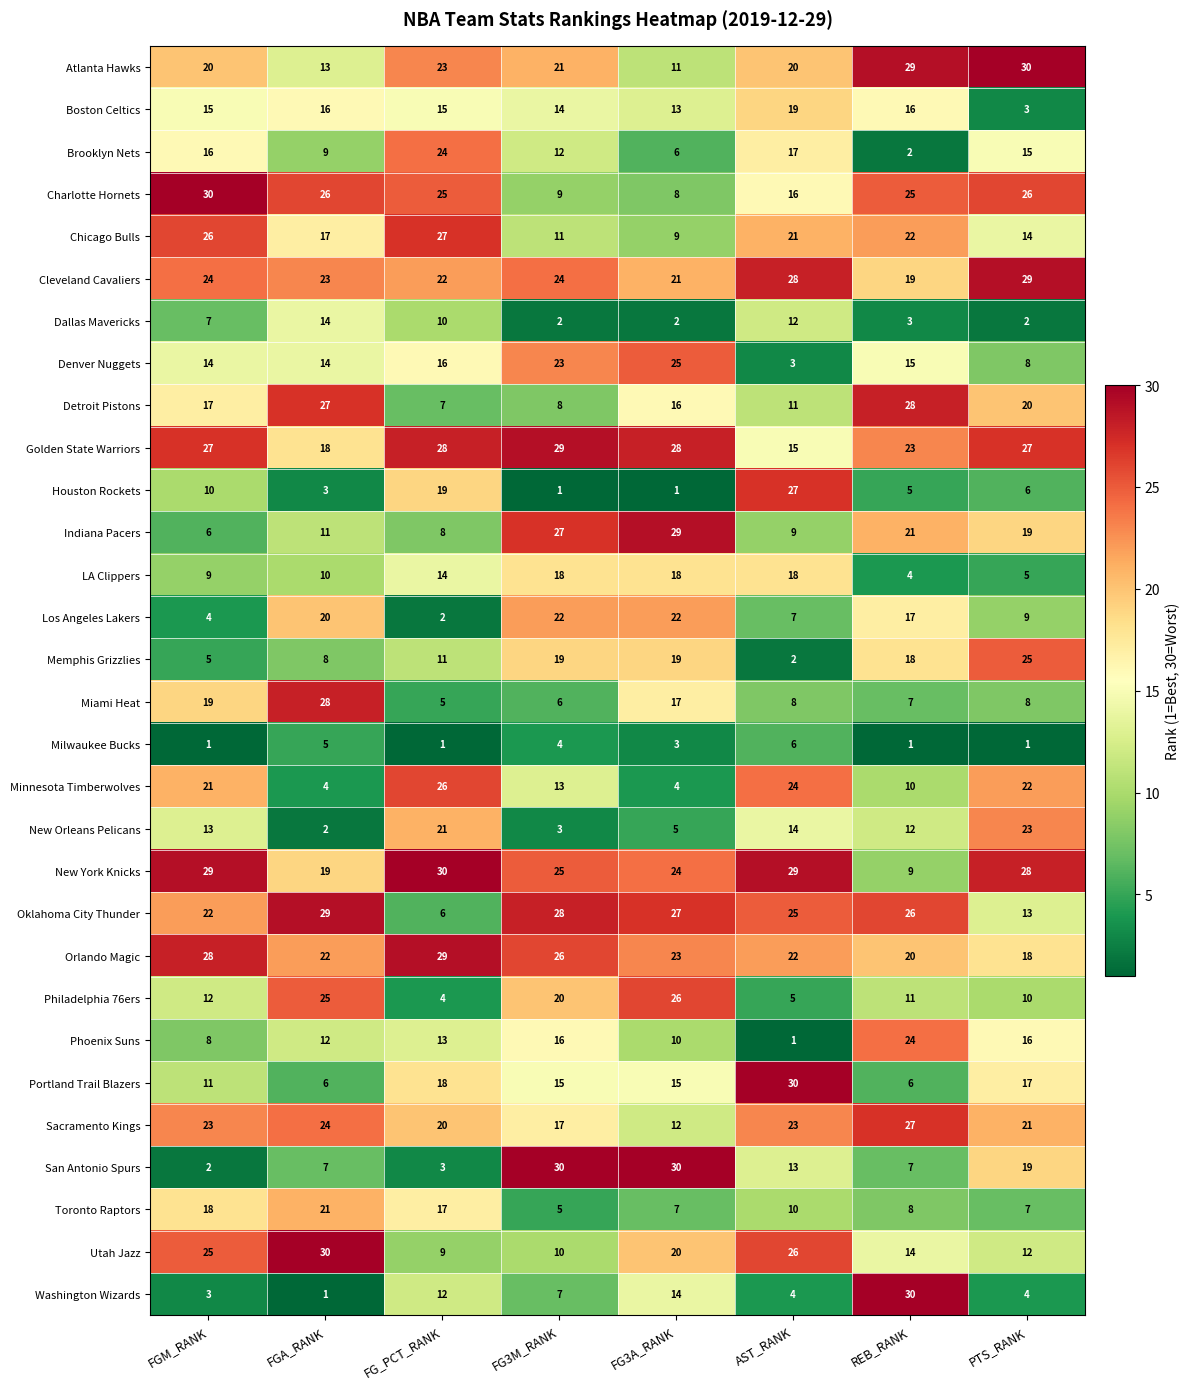

What is the total value across all series at FGM_RANK?

465